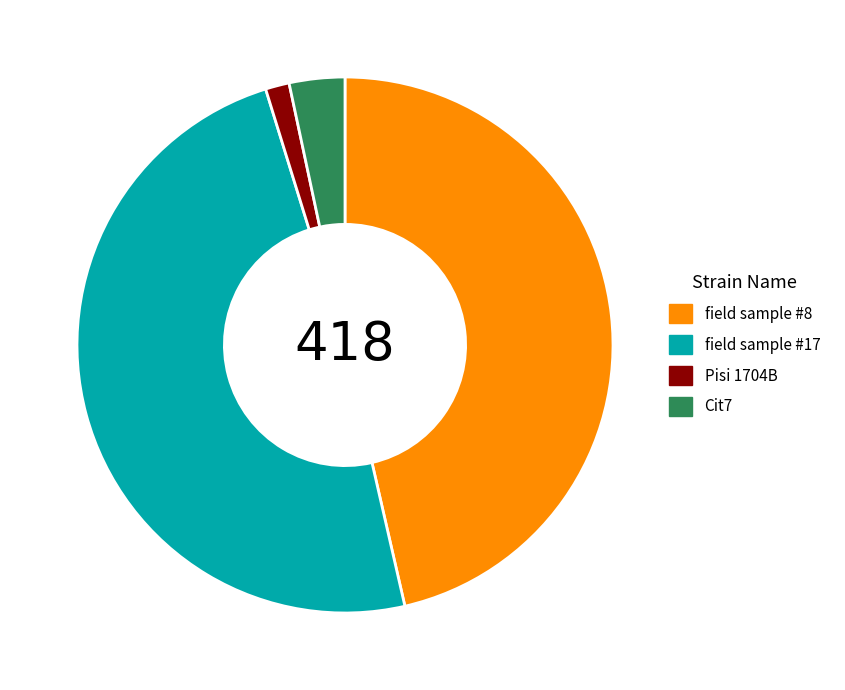

Between Cit7 and field sample #17, which is larger?

field sample #17